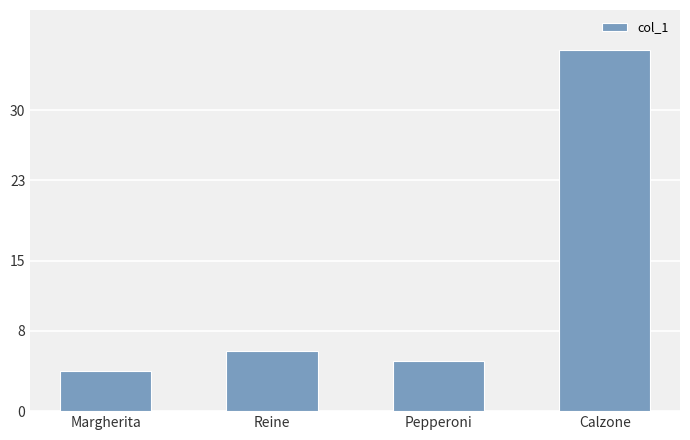

Read the value at Reine.

6